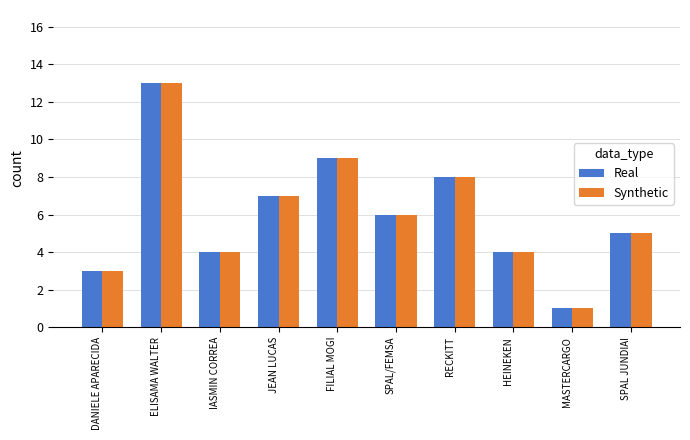

Reading left to right, what are all the values shown in this chart?

Real: 3	13	4	7	9	6	8	4	1	5
Synthetic: 3	13	4	7	9	6	8	4	1	5